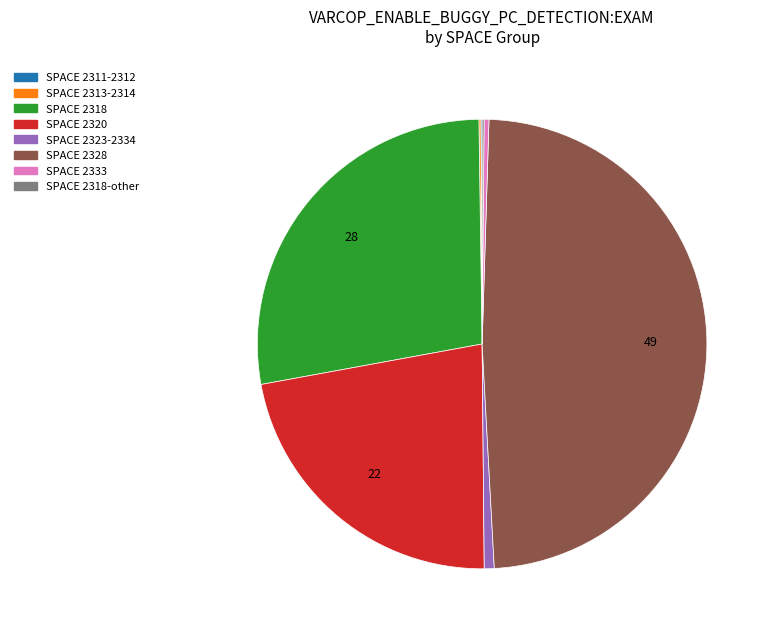

Is there any slice that represents more than half of the pie?

No